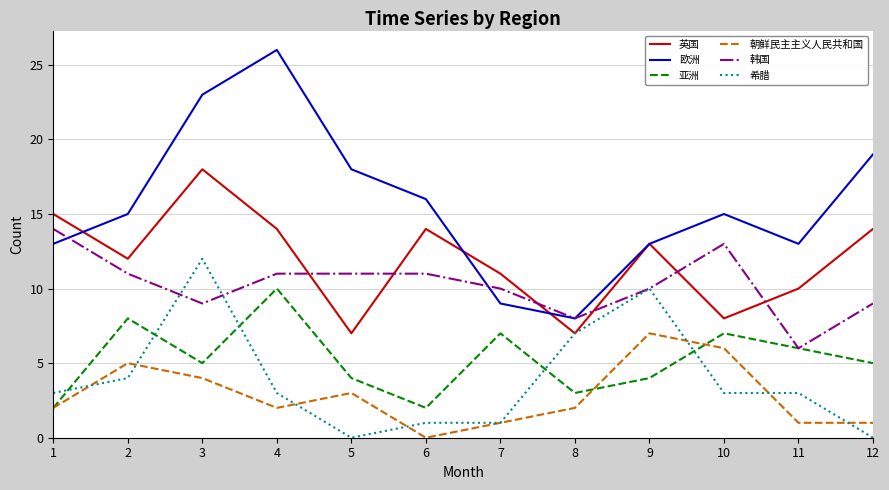

True or false: 亚洲 and 欧洲 intersect in this chart.

False